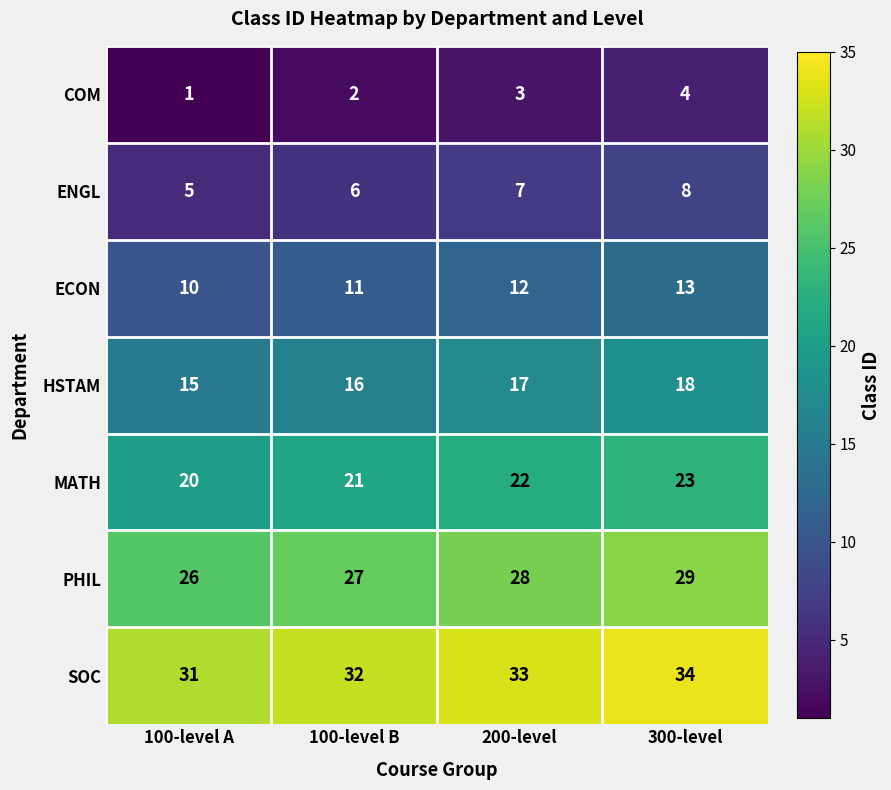

How many PHIL values are between 27 and 29?

3